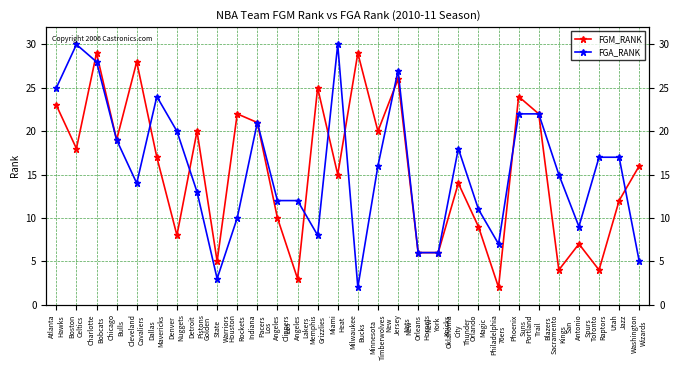

What is the value of the FGM_RANK point at the 6th from the left?

17